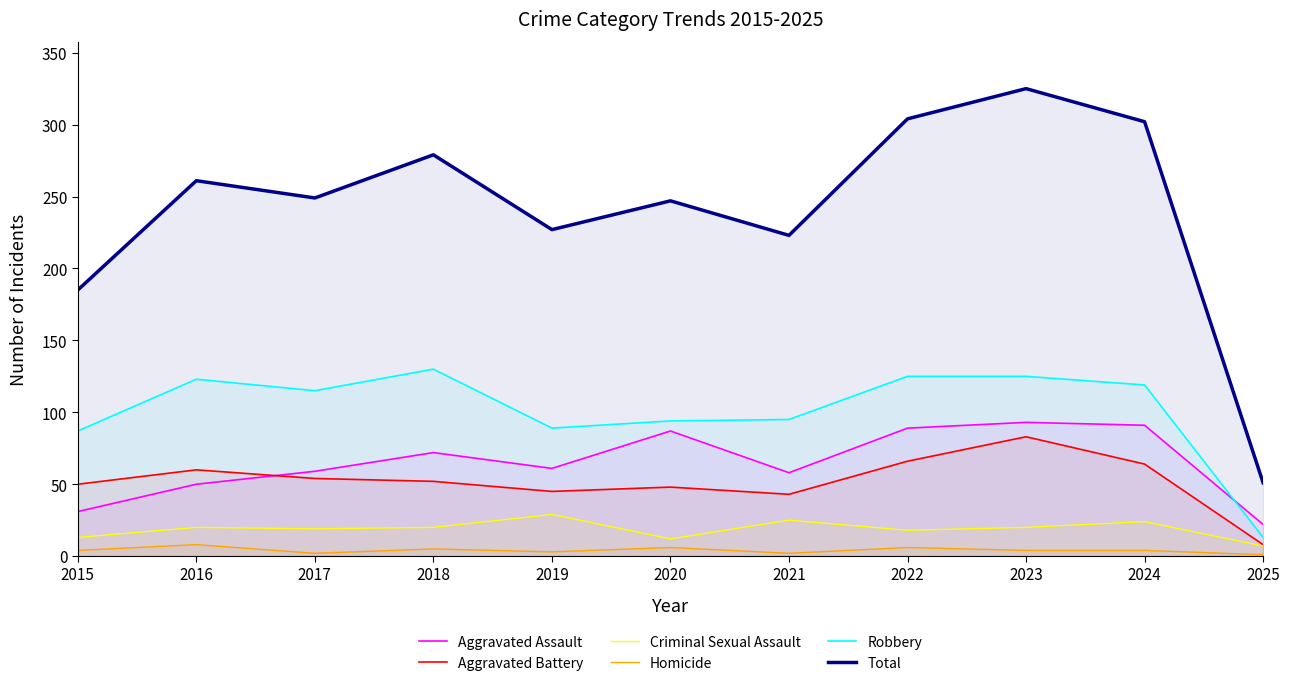

The Criminal Sexual Assault series shows 10 at 2022. True or false?

False